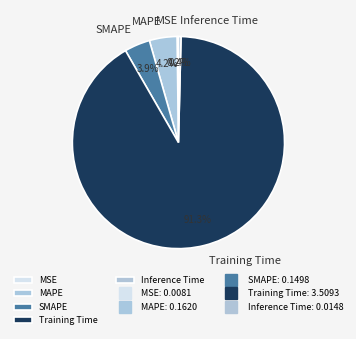

Does Training Time account for over 50% of the chart?

Yes